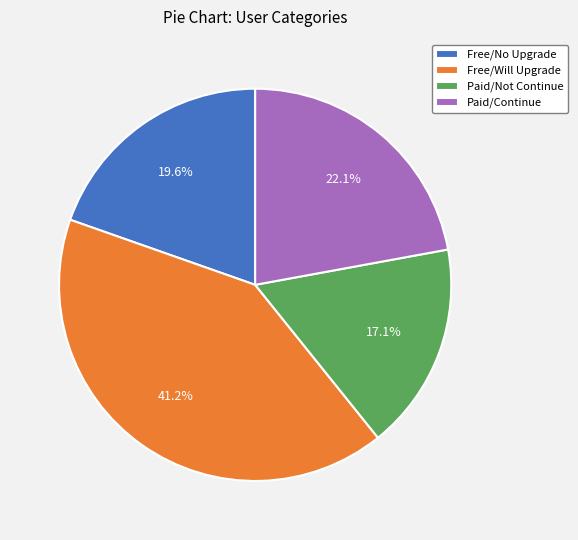

How many segments does this pie chart have?

4